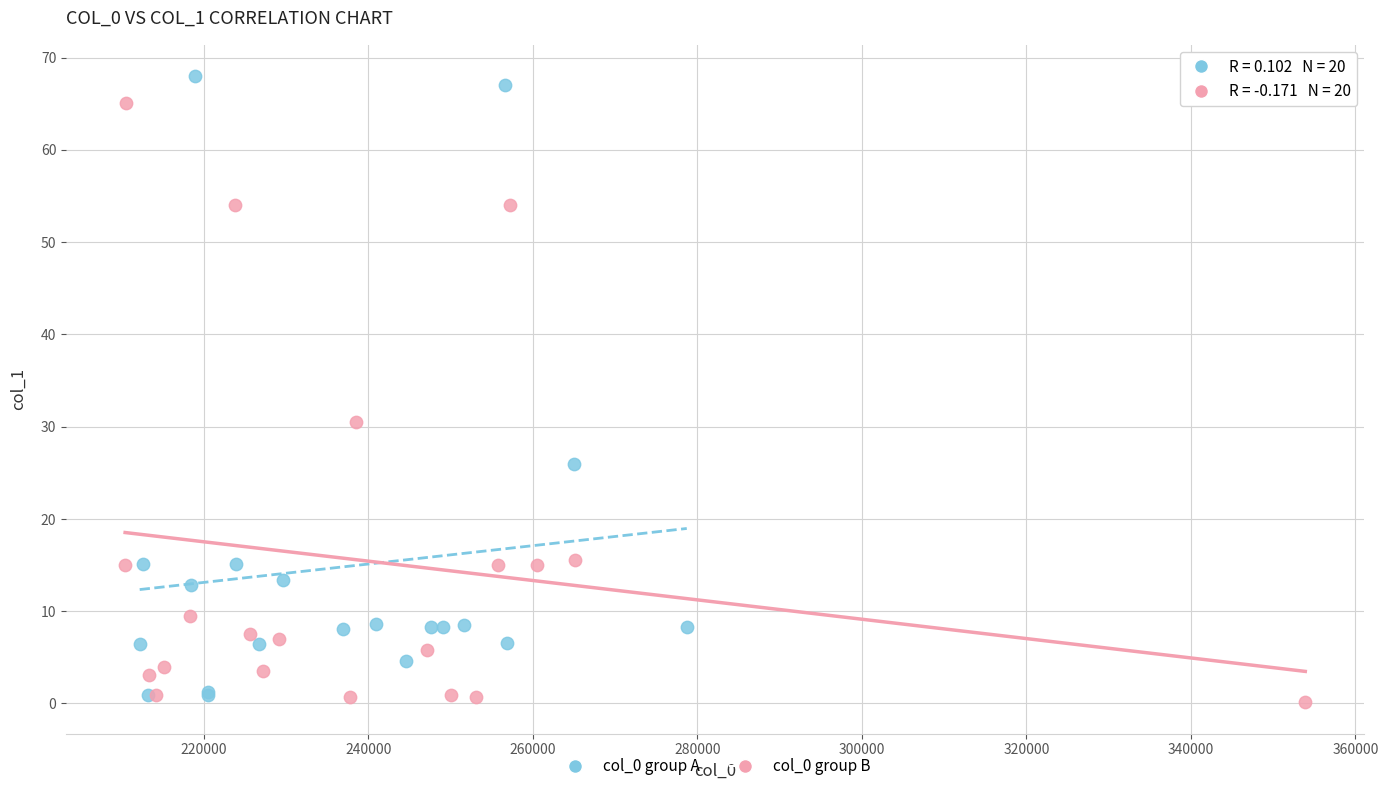

Which series reaches the minimum Y coordinate?

col_0 group B